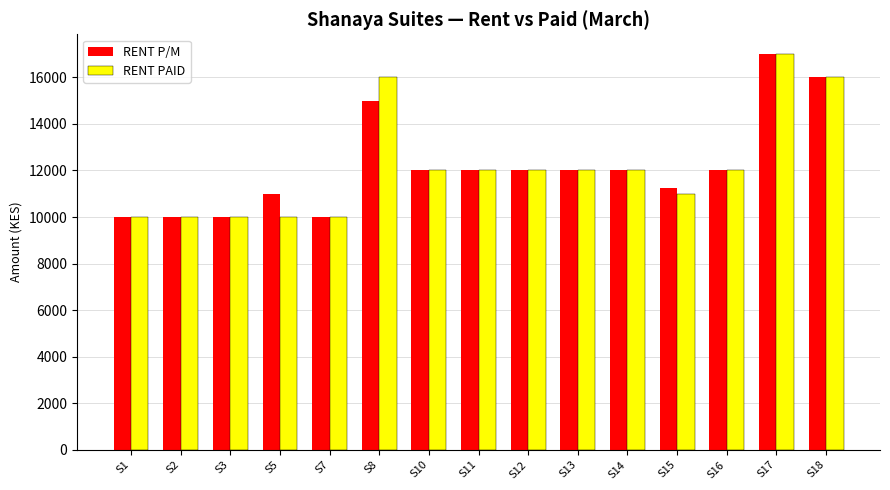

At how many categories does at least one series exceed 14329?

3